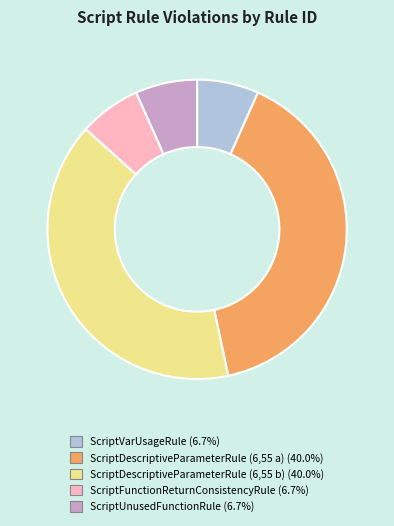

Approximately how many times larger is the value at ScriptDescriptiveParameterRule (6,55 b) compared to ScriptUnusedFunctionRule?

6.0